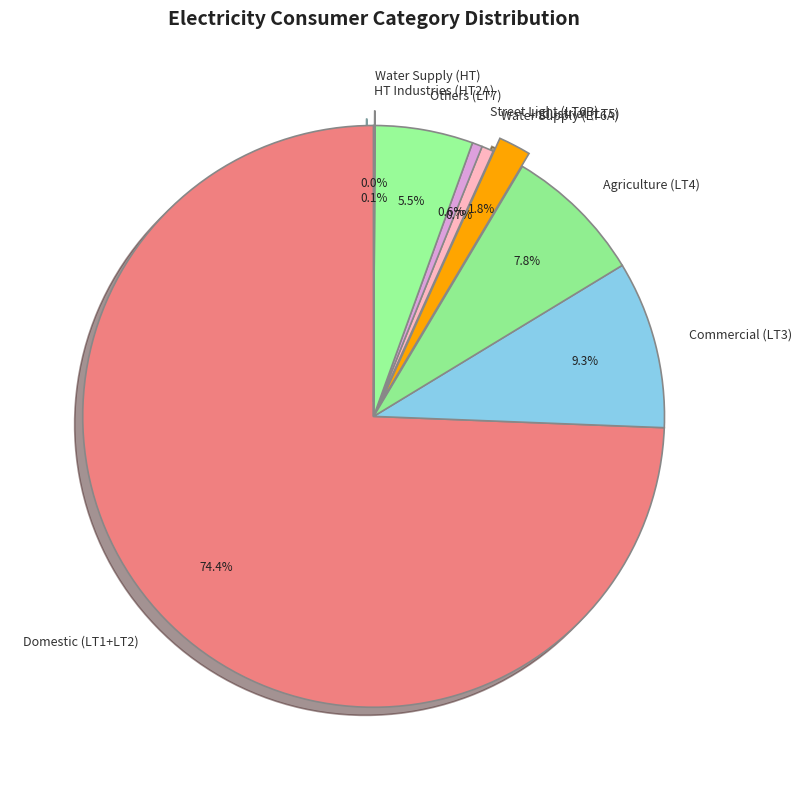

To the nearest percent, what is the difference between the largest and smallest slice percentages?

74%